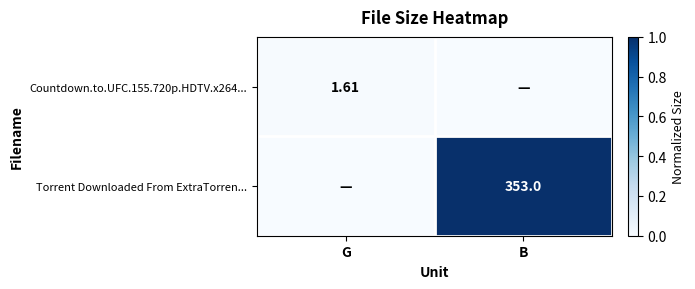

Count the Countdown.to.UFC.155.720p.HDTV.x264... values in the range 0 to 1.

2